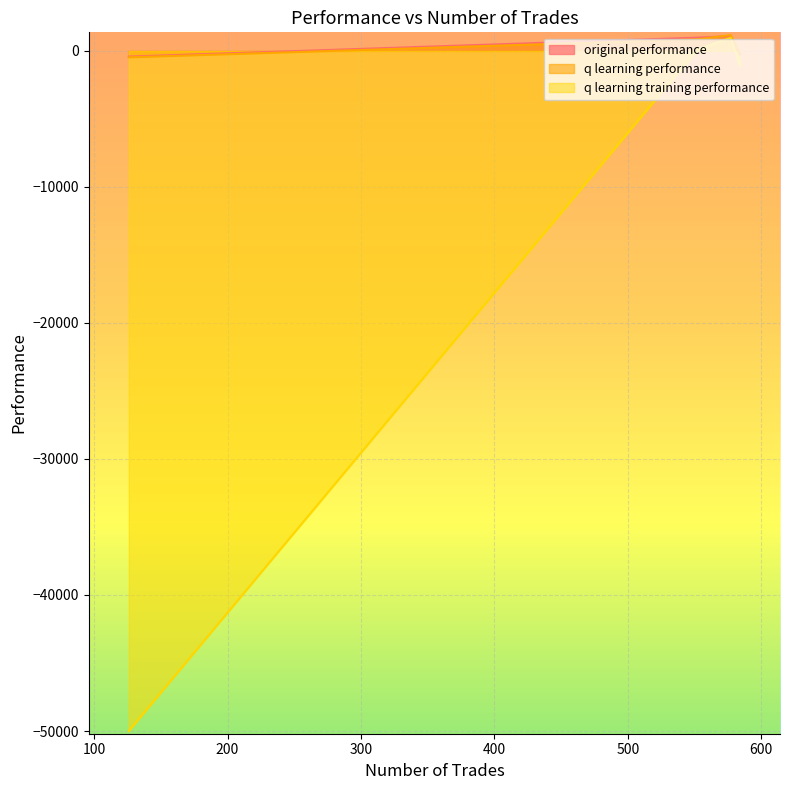

At 126, list the series in order from smallest to largest.

q learning training performance, q learning performance, original performance